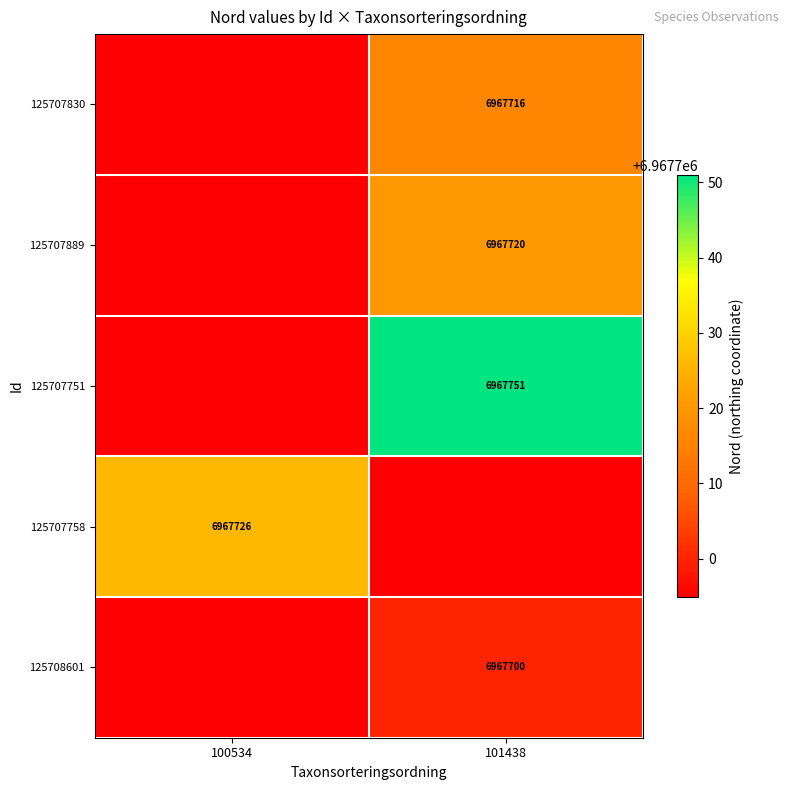

True or false: 125707751 has a value of 11966157.6 at 101438.

False